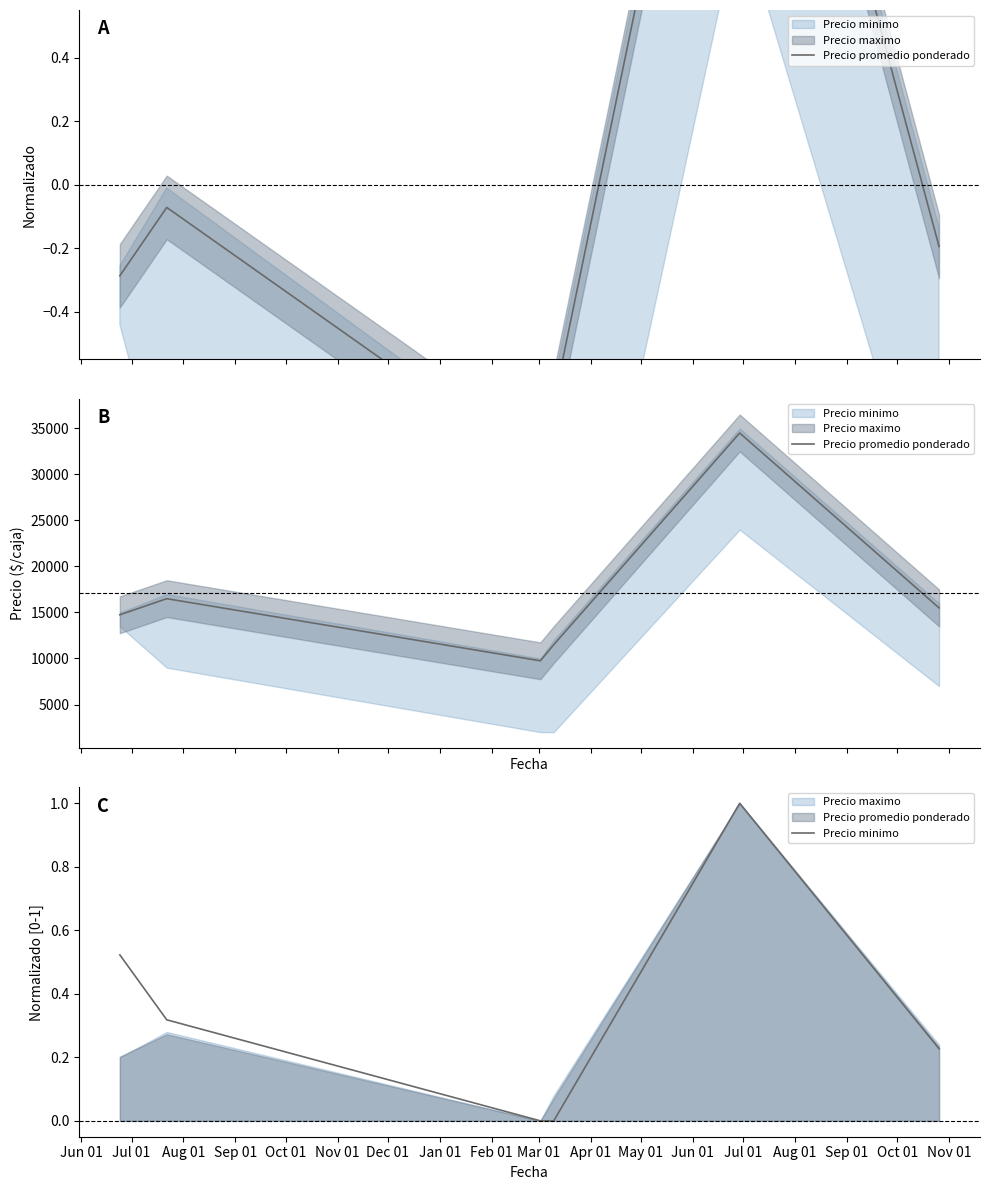

True or false: Precio promedio ponderado and Precio minimo cross at least once.

False